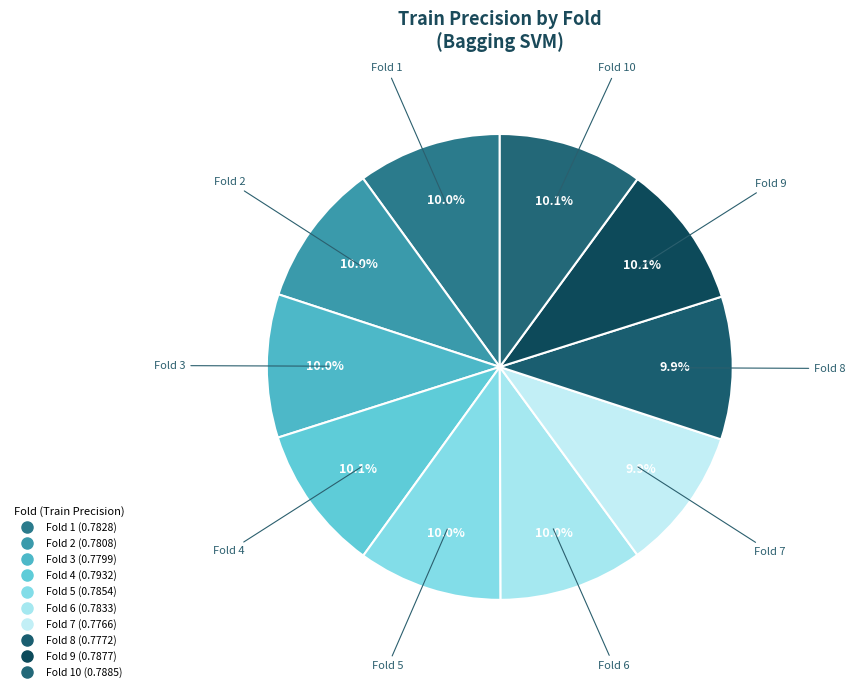

How many segments does this pie chart have?

10